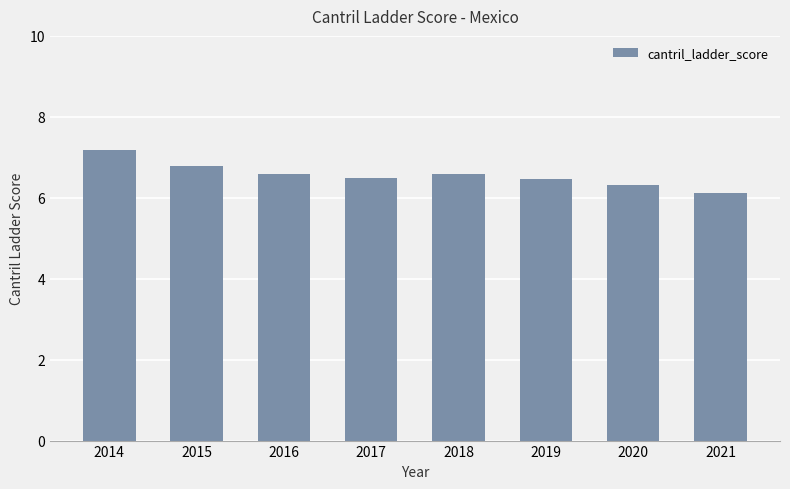

At which label is the value closest to 6?

2021